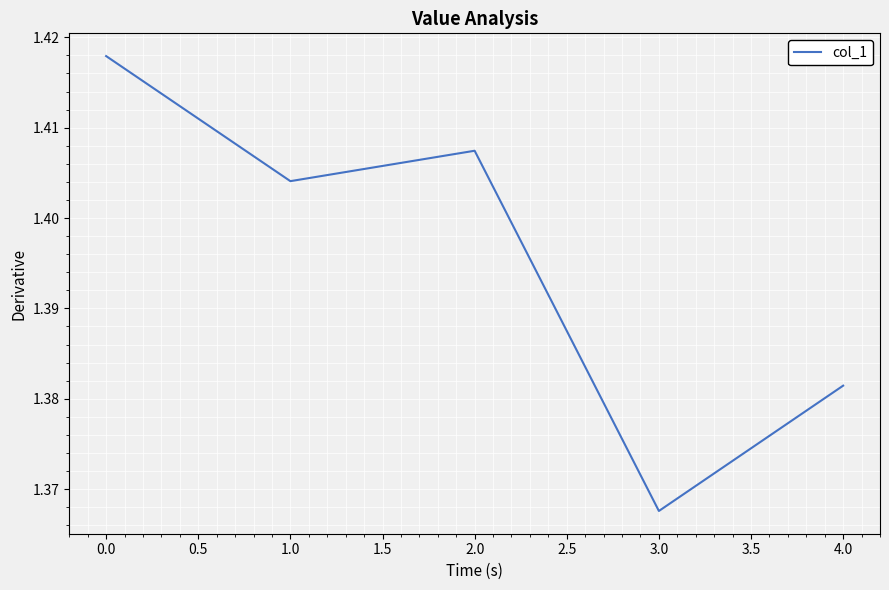

Count the number of categories in the chart.

5